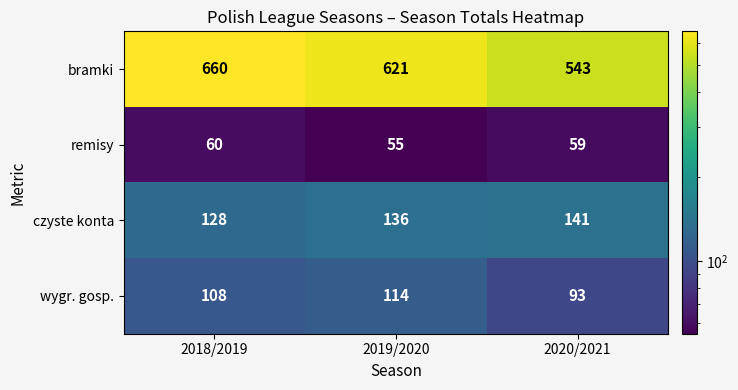

Reading right to left, transcribe all the data shown in this chart.

bramki: 543	621	660
remisy: 59	55	60
czyste konta: 141	136	128
wygr. gosp.: 93	114	108